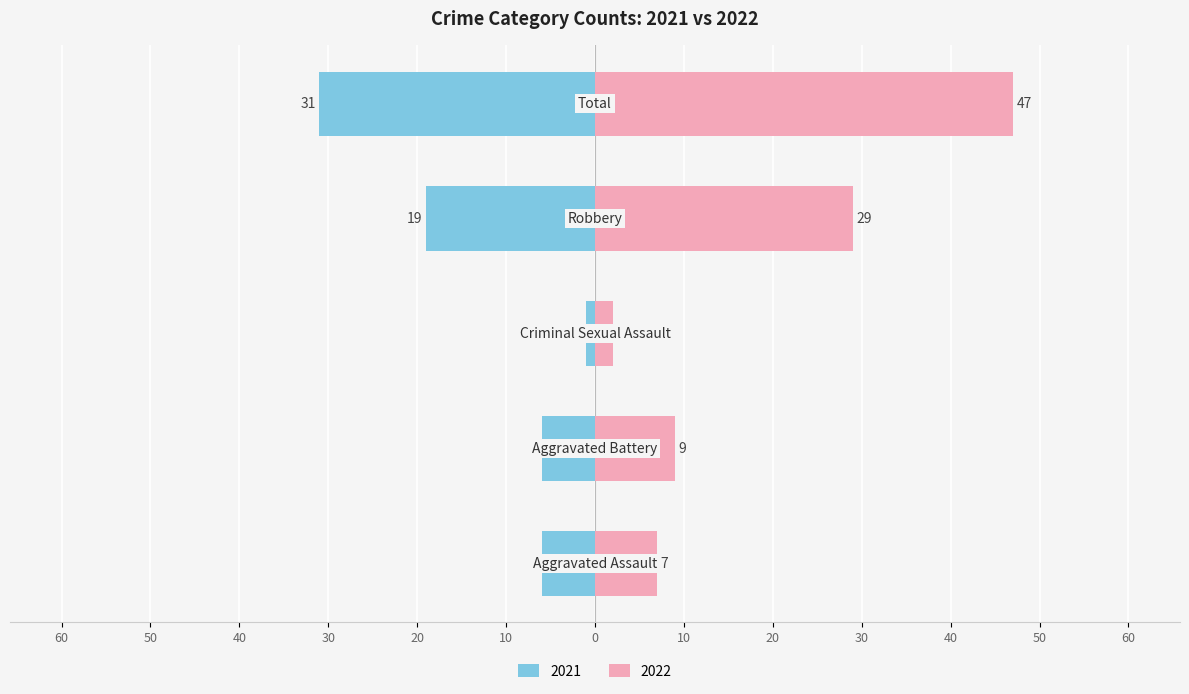

Which series has the largest range (max minus min)?

2022